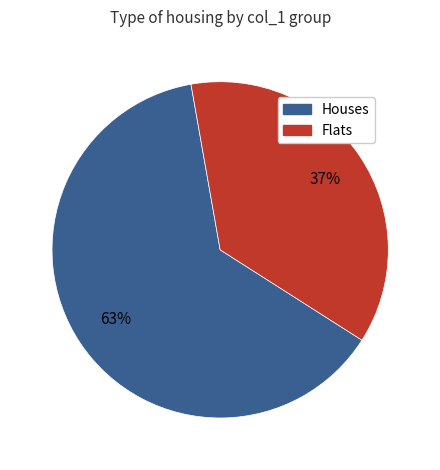

Count the number of slices in the pie.

2